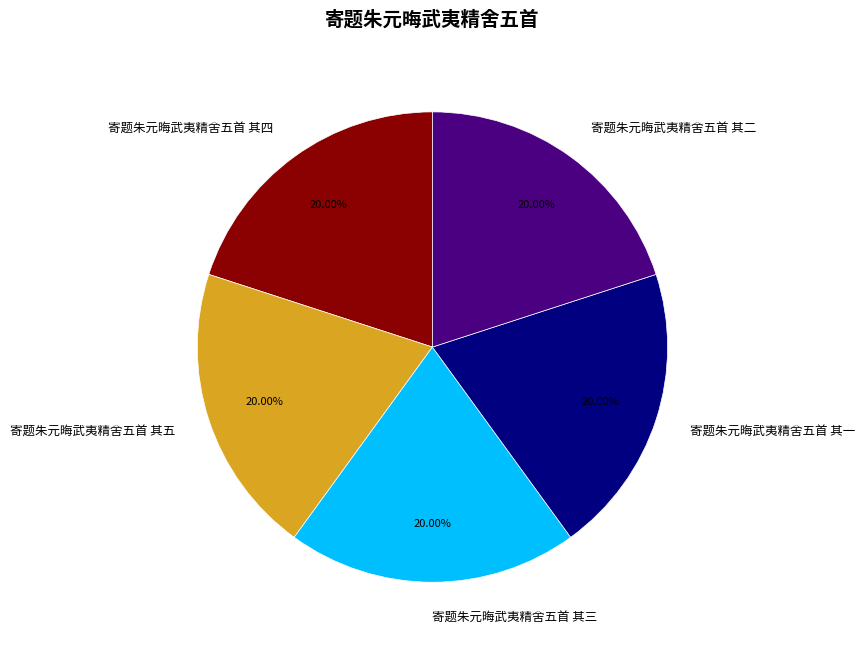

What percentage is NOT represented by 寄题朱元晦武夷精舍五首 其五?

80.0%